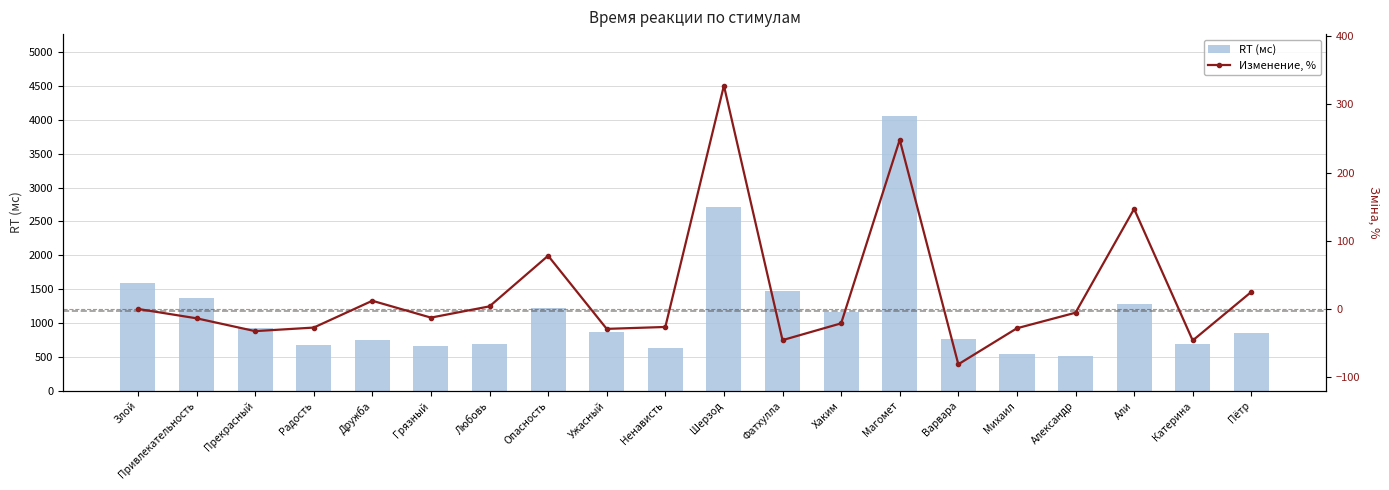

What is the label of the 17th bar from the right?

Радость